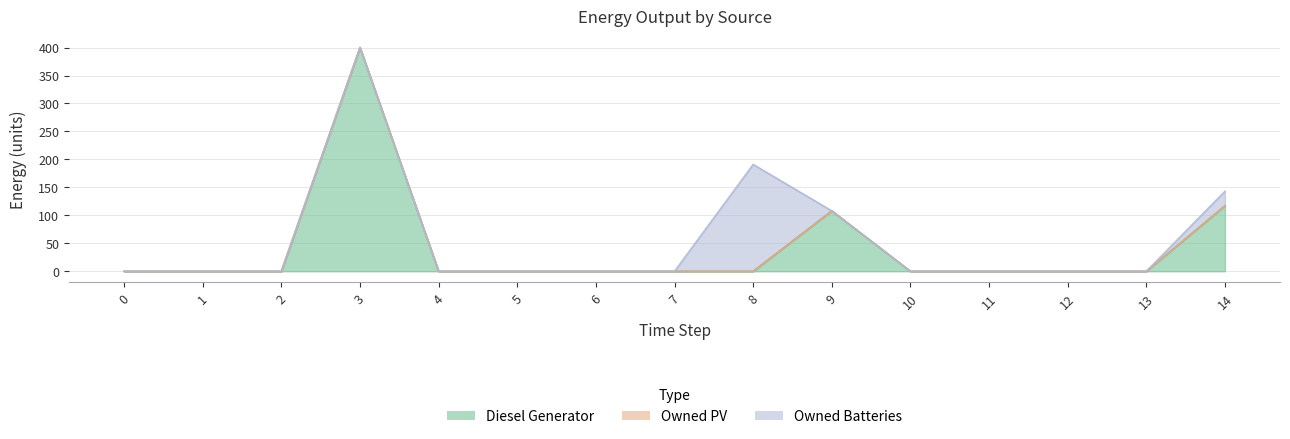

Reading left to right, list all the values displayed in this chart.

Diesel Generator: 0.0	0.0	0.0	400.0	0.0	0.0	0.0	0.0	0.0	108.0	0.0	0.0	0.0	0.0	117.0
Owned PV: 0.0	0.0	0.0	0.0	0.0	0.0	0.0	0.0	0.0	0.0	0.0	0.0	0.0	0.0	0.0
Owned Batteries: 0.0	0.0	0.0	0.0	0.0	0.0	0.0	0.0	191.0	0.0	0.0	0.0	0.0	0.0	26.0